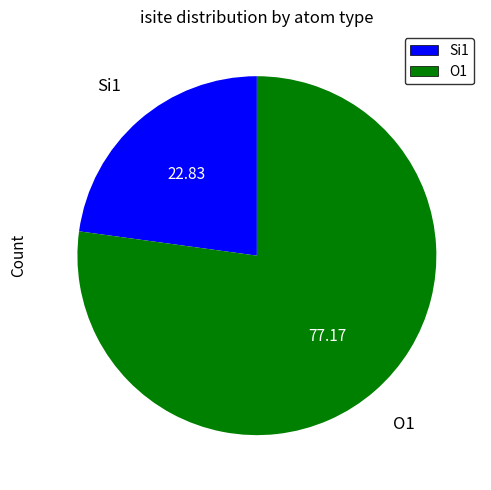

Between Si1 and O1, which is larger?

O1